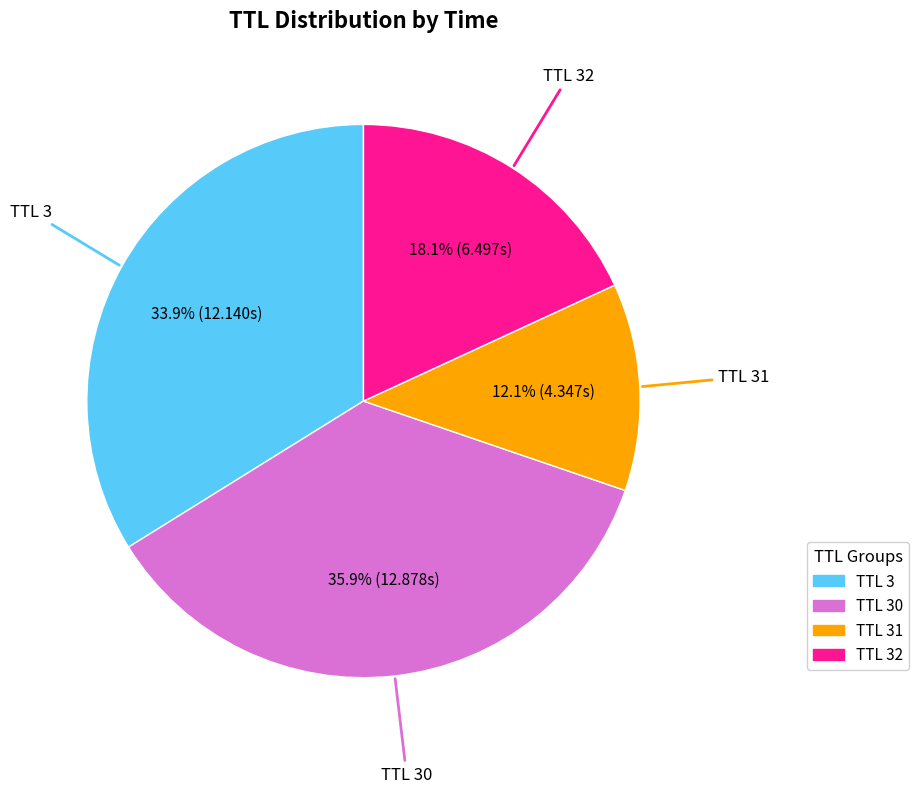

How many segments does this pie chart have?

4